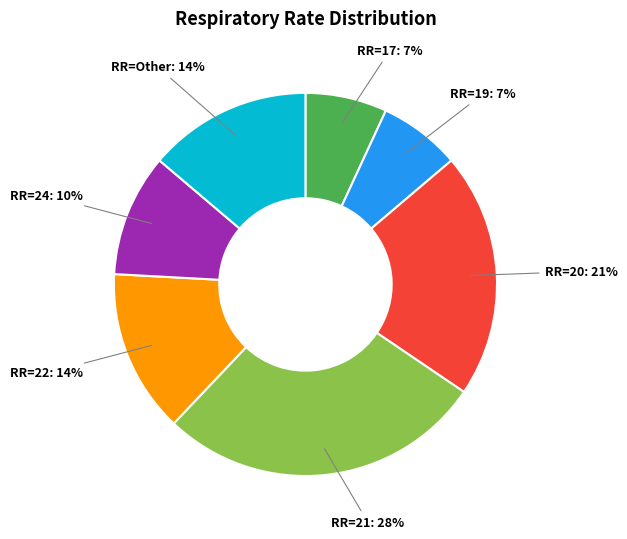

Which has a higher value, RR=20: 21% or RR=Other: 14%?

RR=20: 21%